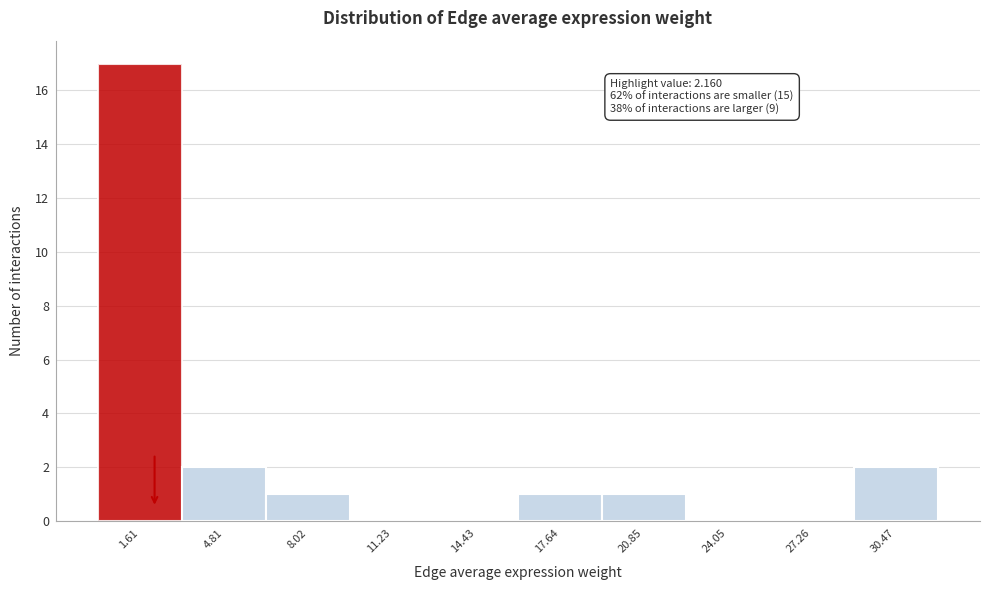

Which range on the x-axis has the tallest bar?

0.0 to 3.0